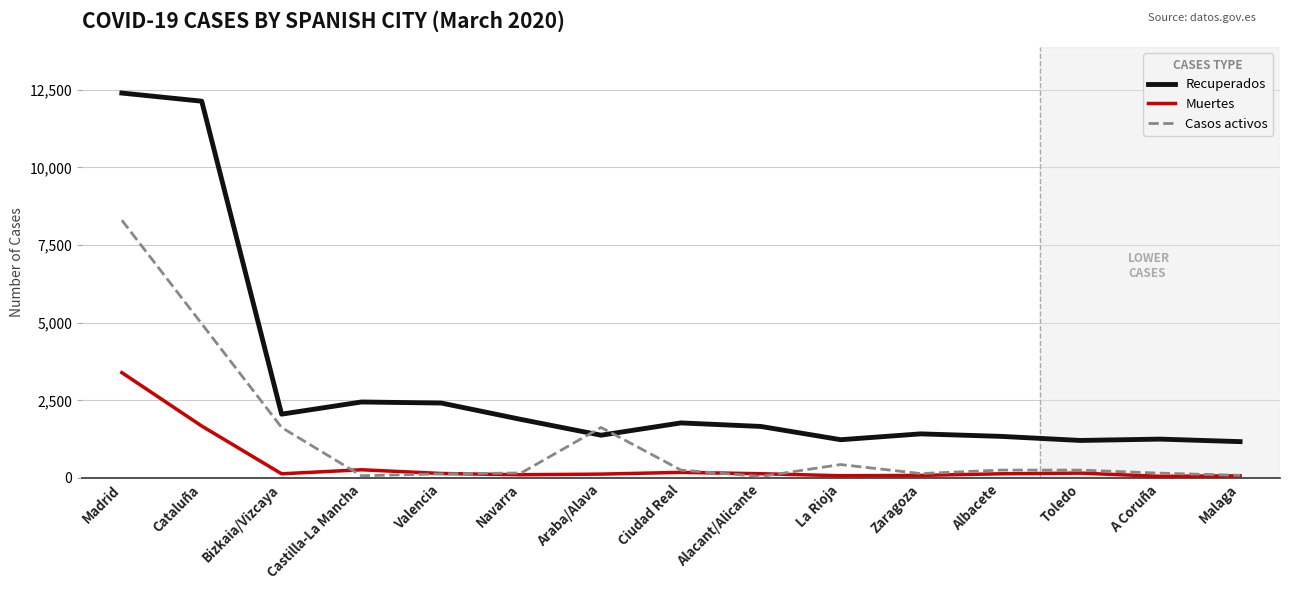

At how many categories does at least one series exceed 418?

15